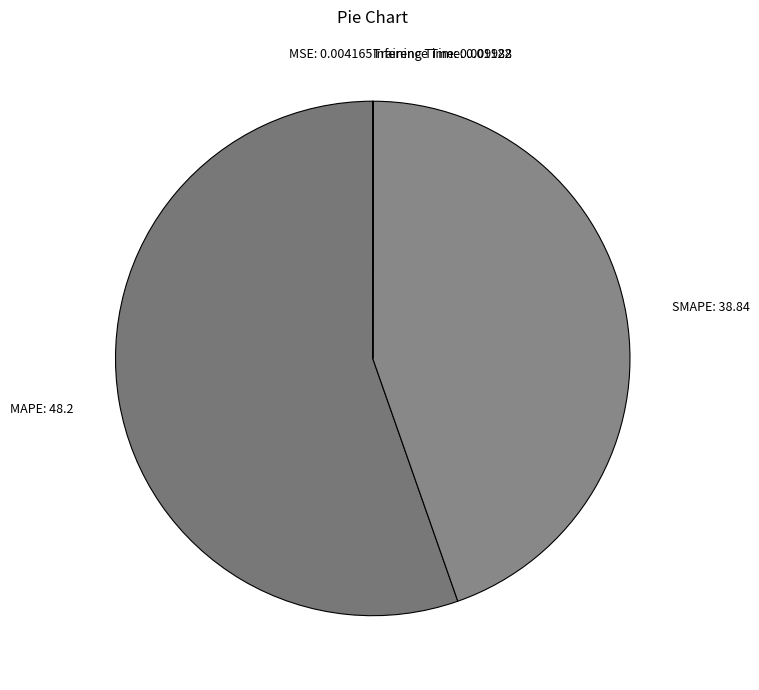

Is there any slice that represents more than half of the pie?

Yes